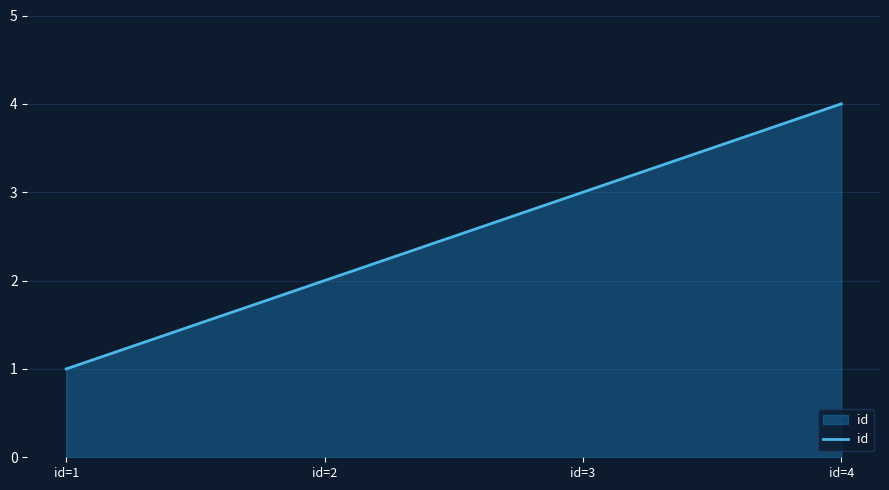

True or false: the data shows 3 at id=3.

True